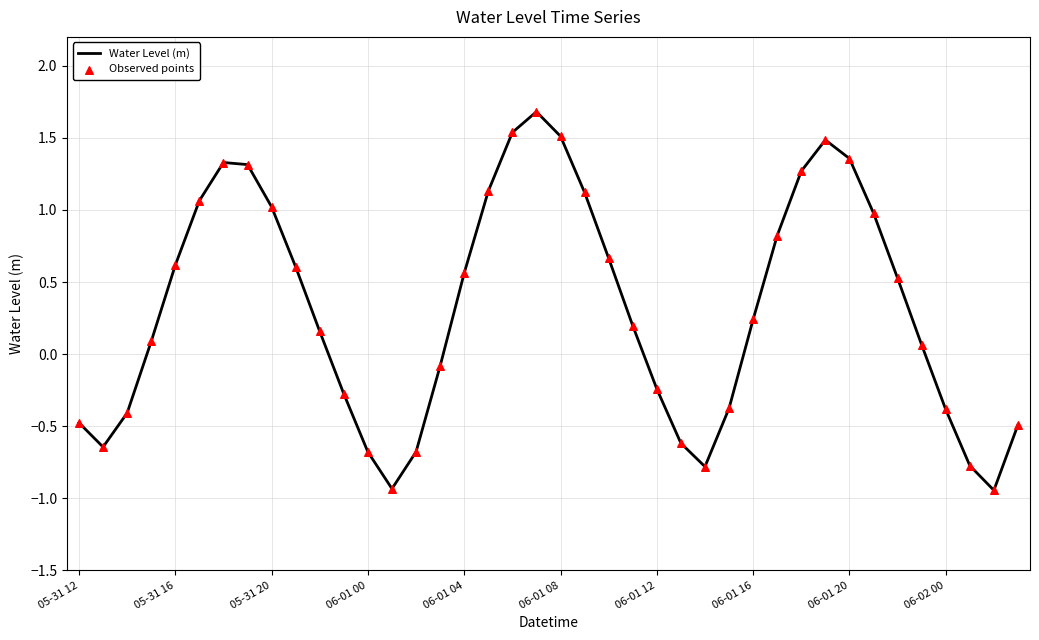

What is the difference between the maximum and minimum values?

2.6